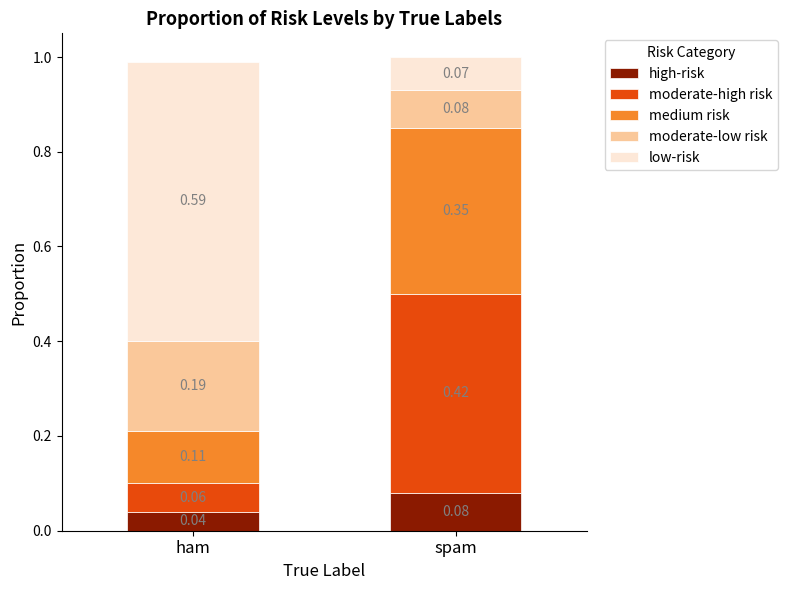

Are the bars grouped side by side (vs. stacked)?

No